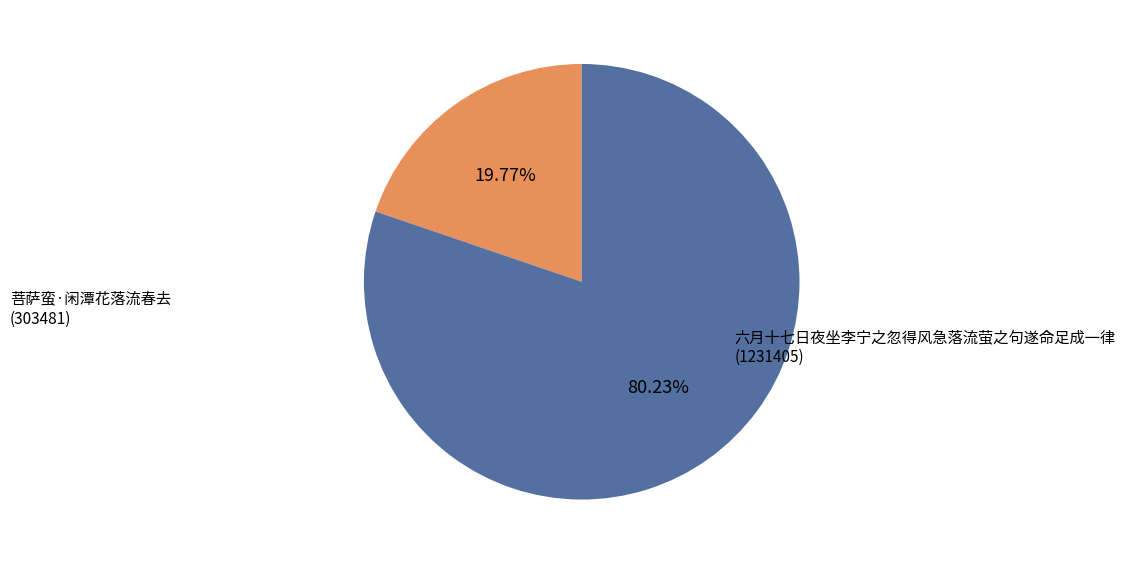

True or false: 六月十七日夜坐李宁之忽得风急落流萤之句遂命足成一律 accounts for 94% of the total.

False